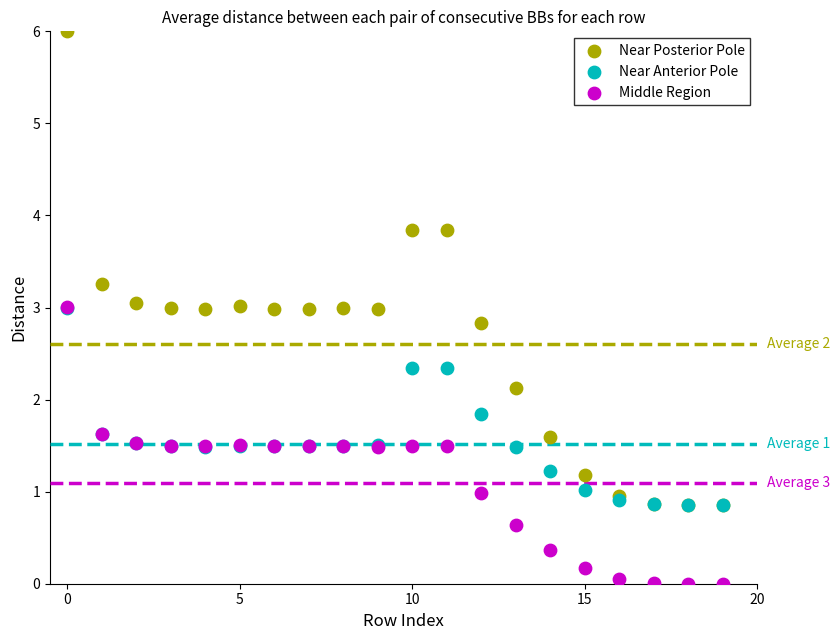

Which series has the largest Y range (max minus min)?

Near Posterior Pole